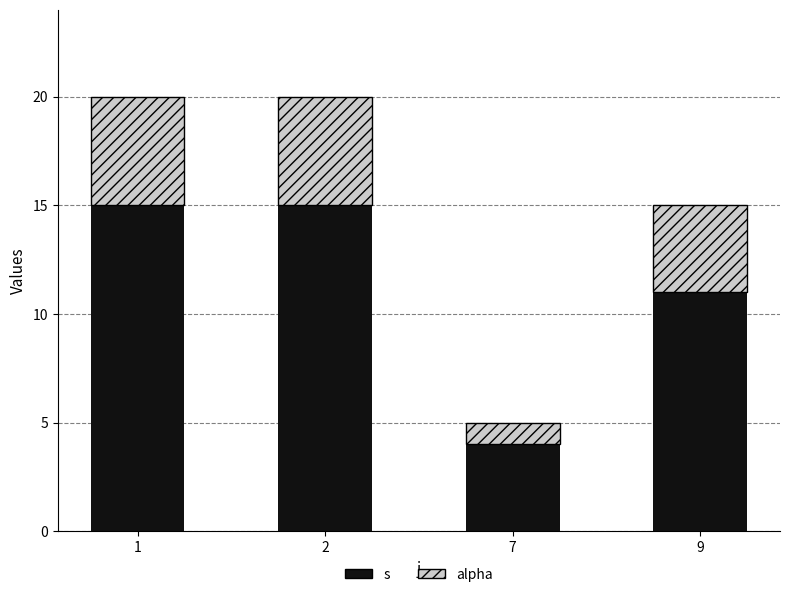

Reading left to right, transcribe the values for s.

15	15	4	11